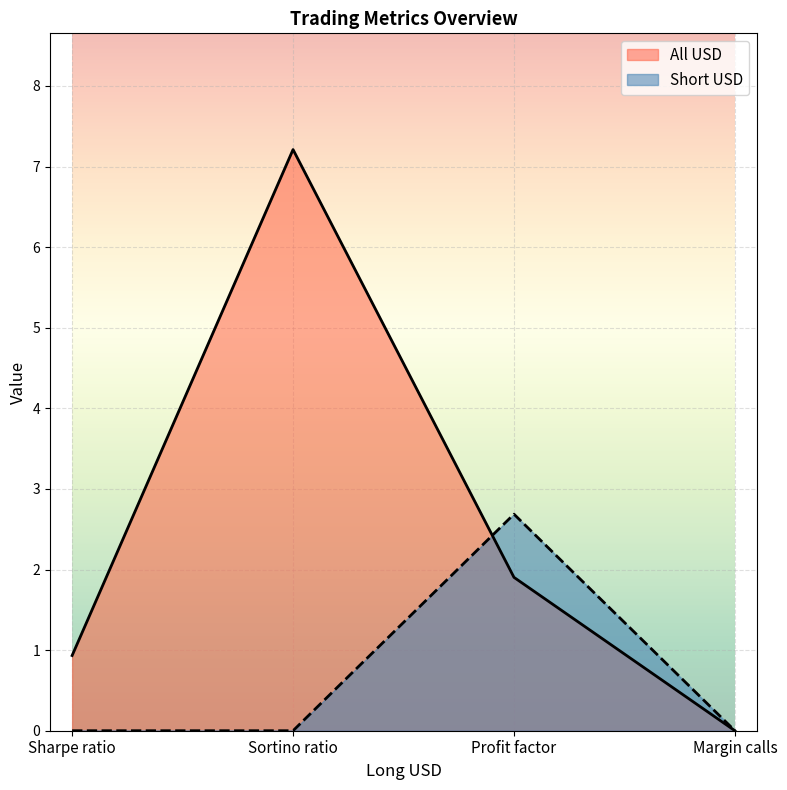

True or false: Short USD has more than 1 points higher than both neighbors.

False